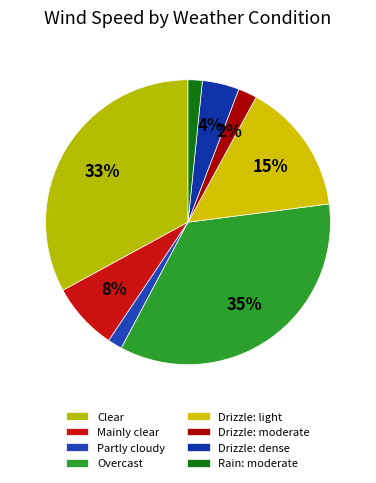

Which category has the biggest portion of the pie?

Overcast (3)